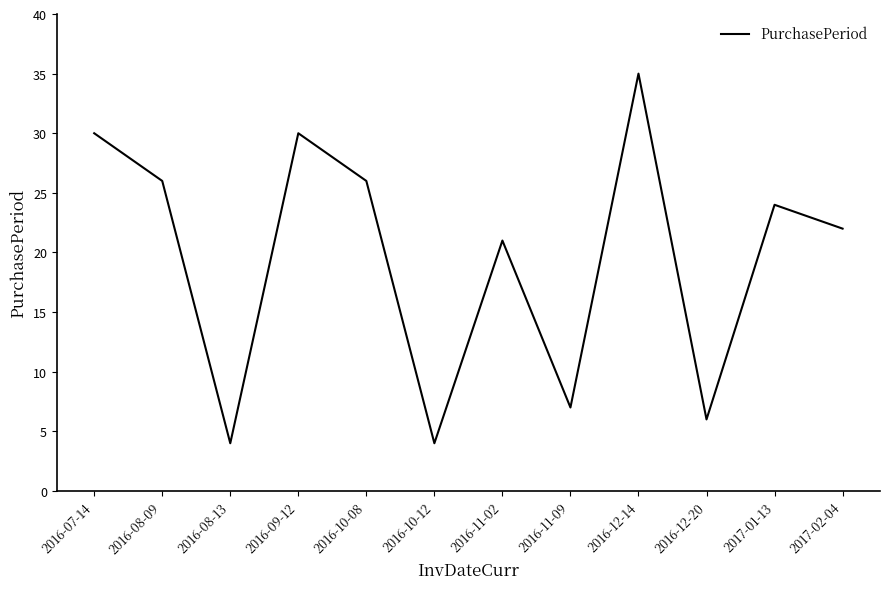

True or false: the data has more than 0 interior local peaks.

True